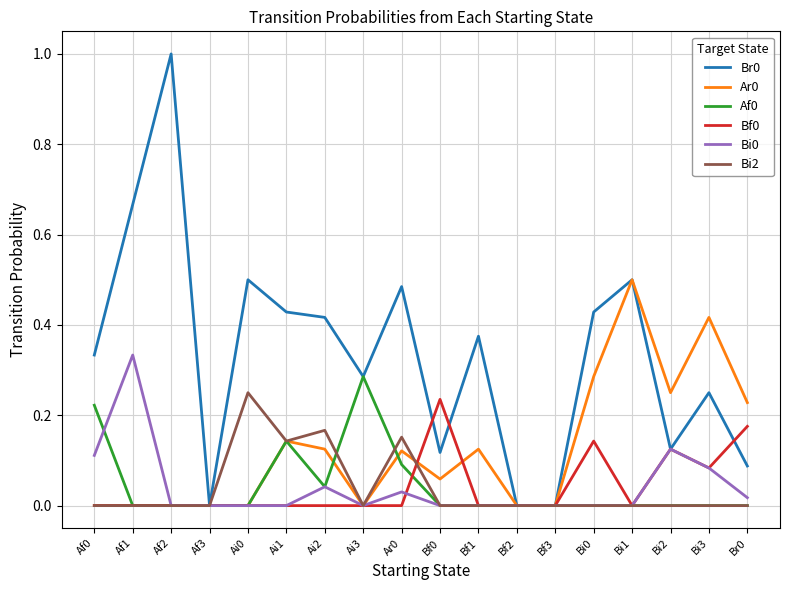

How many lines are shown in the chart?

6